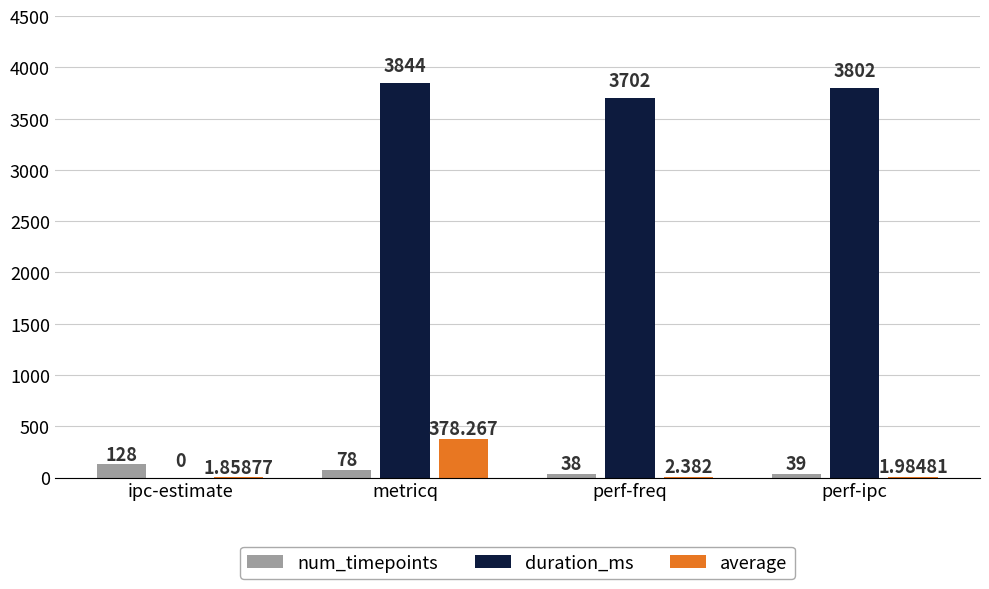

What is the spread (max minus min) of values at metricq?

3766.0